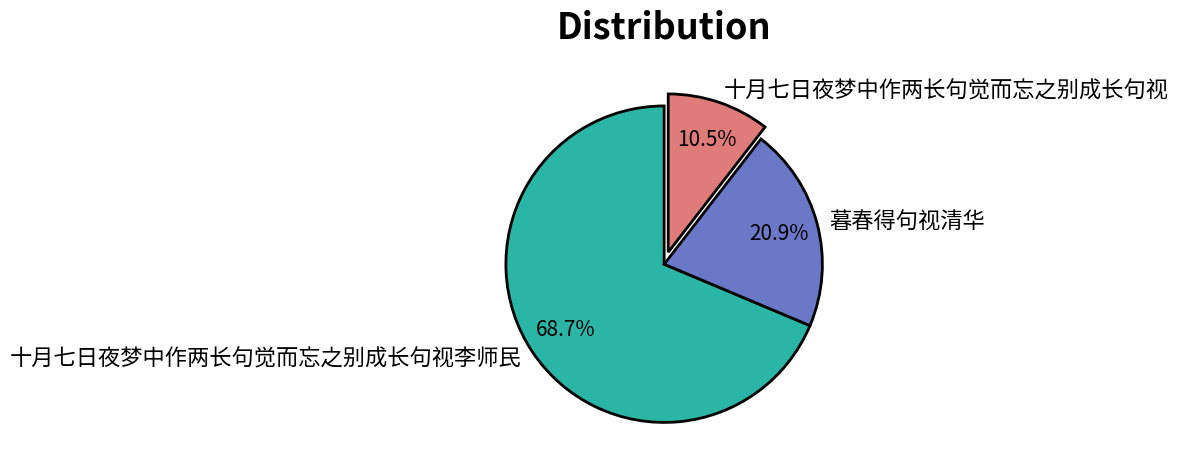

What is the largest slice in the pie chart?

十月七日夜梦中作两长句觉而忘之别成长句视李师民